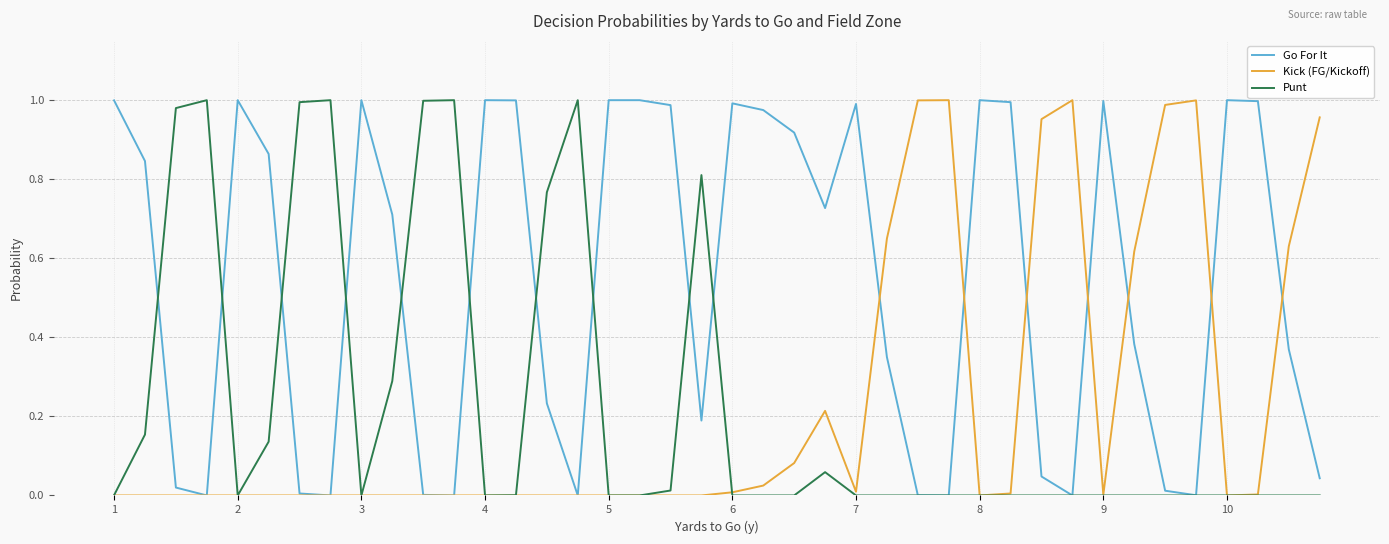

Which series has the largest total across all categories?

Go For It